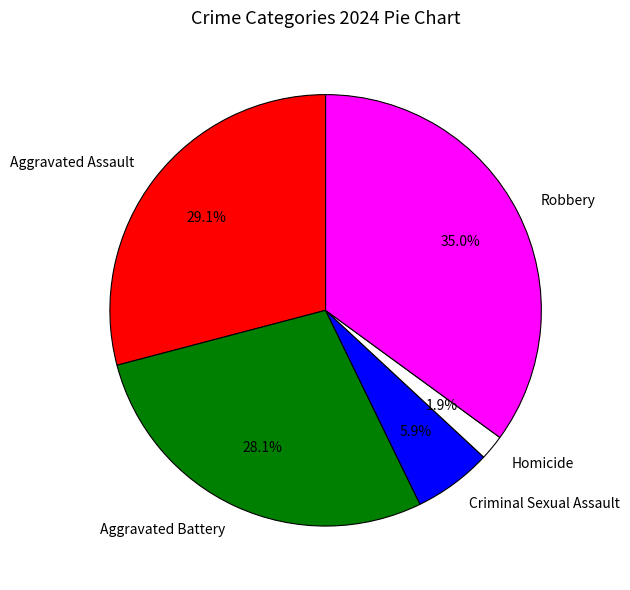

To the nearest percent, what is the difference between the Aggravated Battery and Criminal Sexual Assault slice percentages?

22%